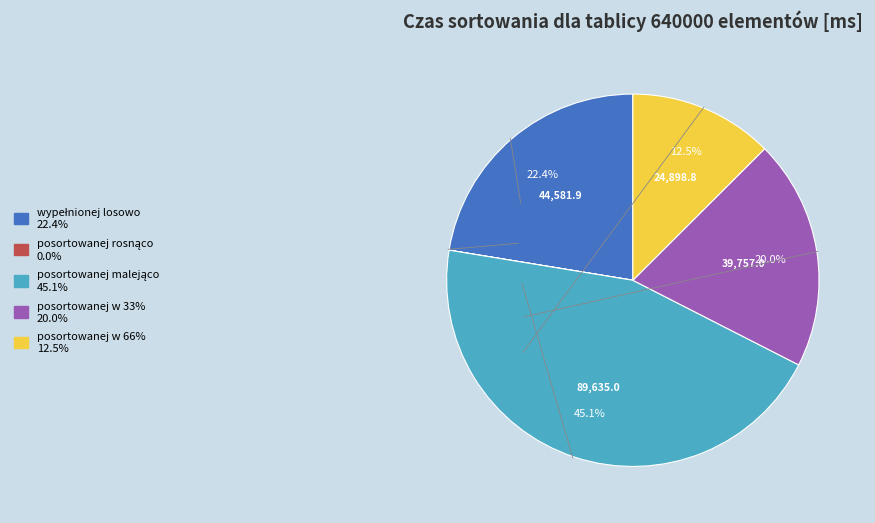

What is the ratio of the value at posortowanej w 66% 12.5% to the value at posortowanej w 33% 20.0%?

0.6